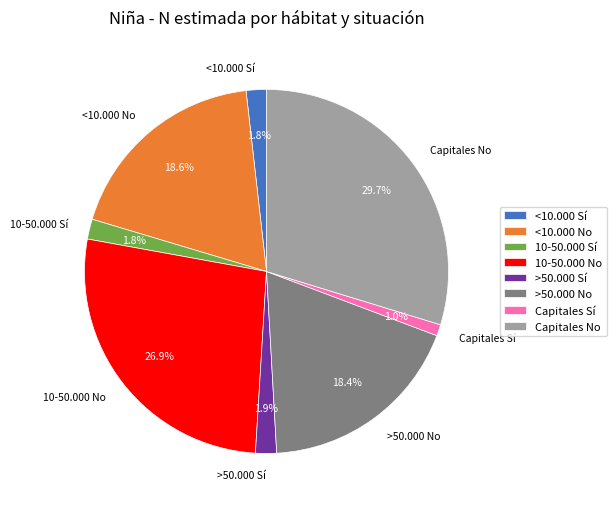

Combined, do Capitales Sí and Capitales No account for over 50%?

No